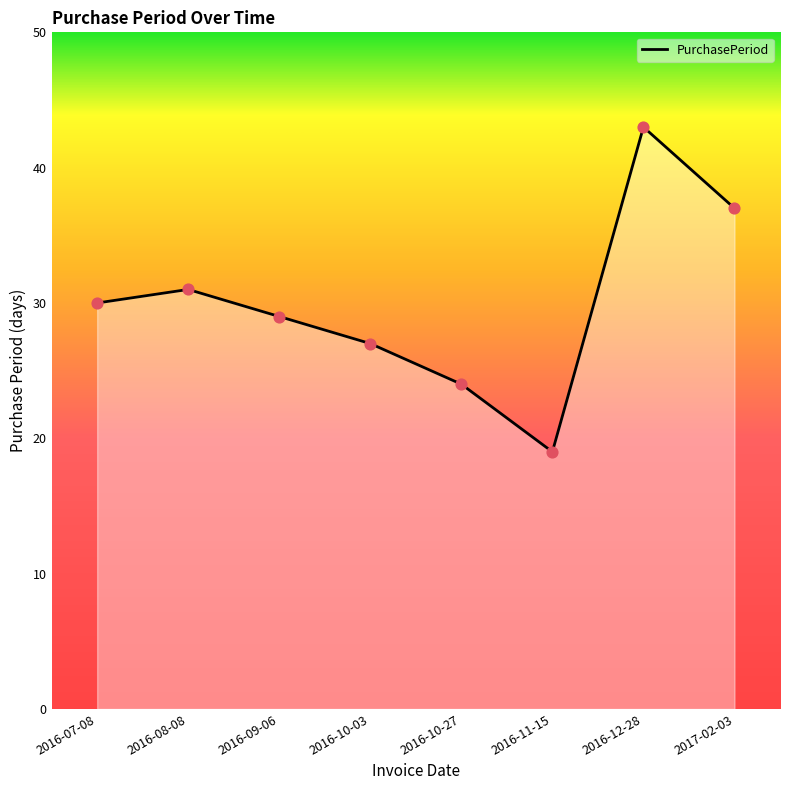

Which has a higher value, 2016-08-08 or 2016-07-08?

2016-08-08